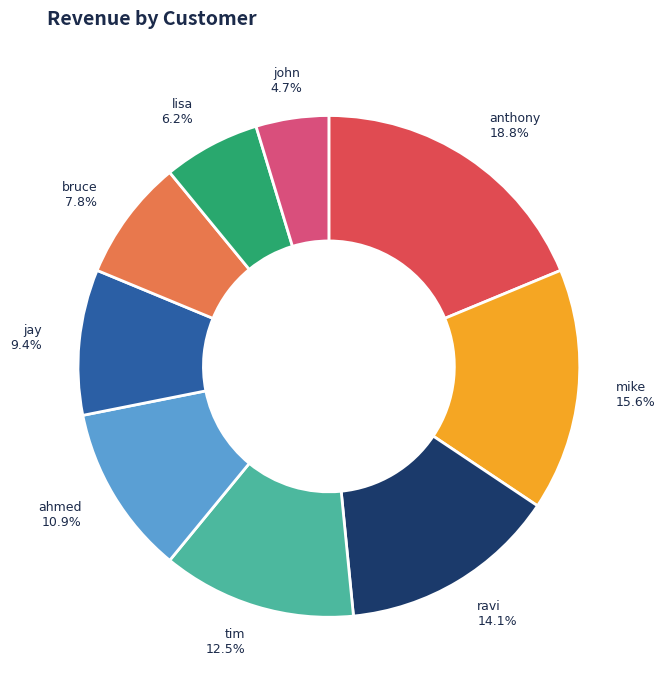

What is the smallest slice in the pie chart?

john